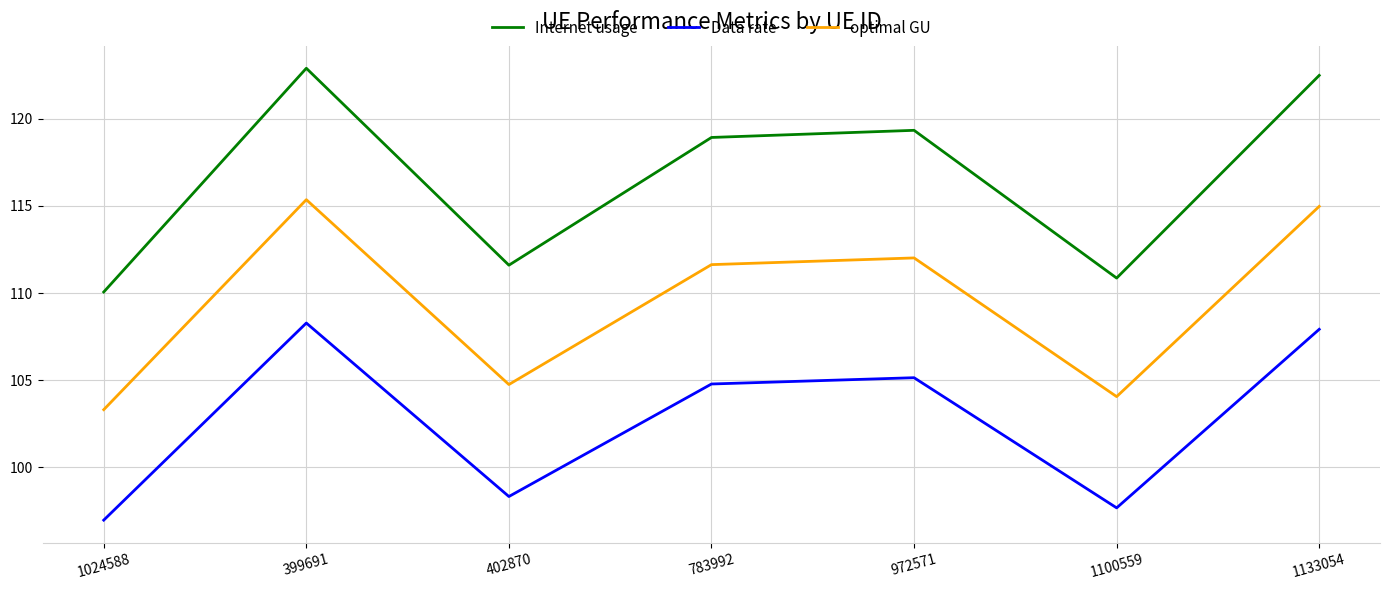

How many values in the Internet usage series are below 118?

3